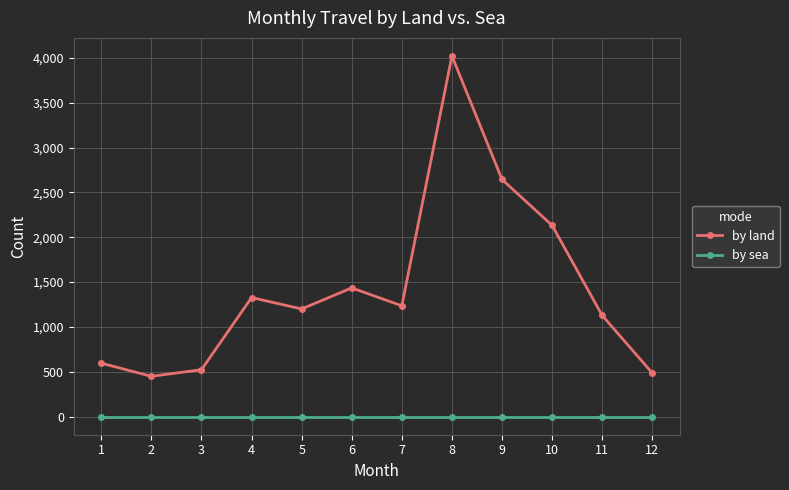

What is the total value across all series at 9?

2645